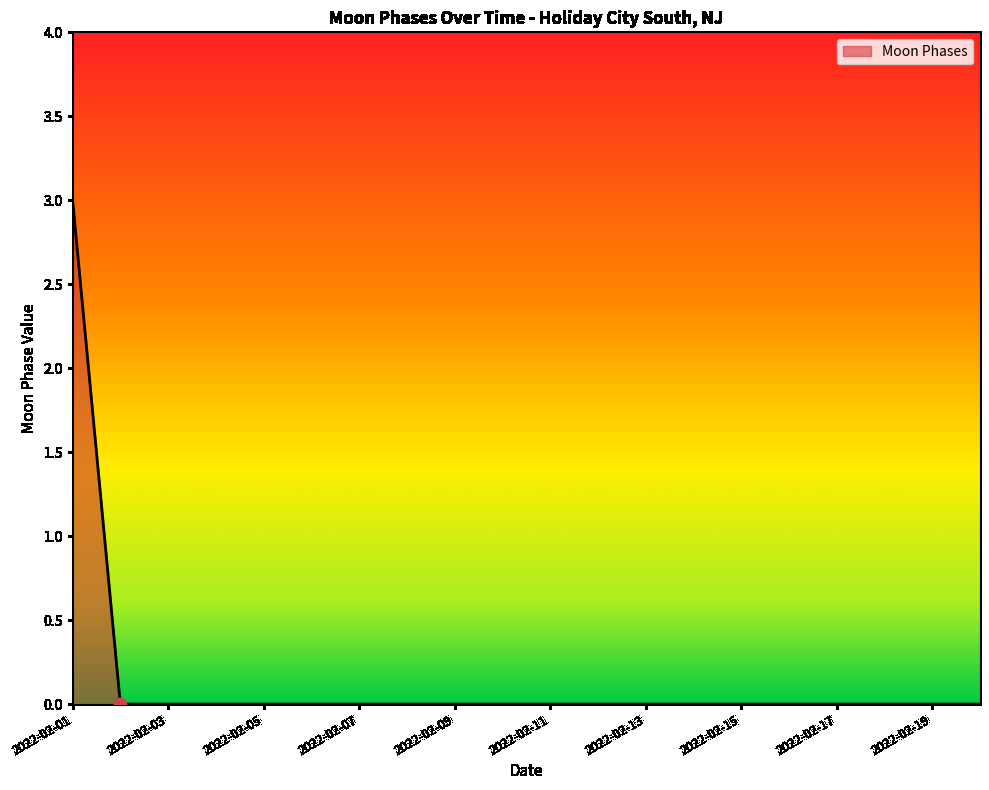

What is the difference between the maximum and minimum values?

3